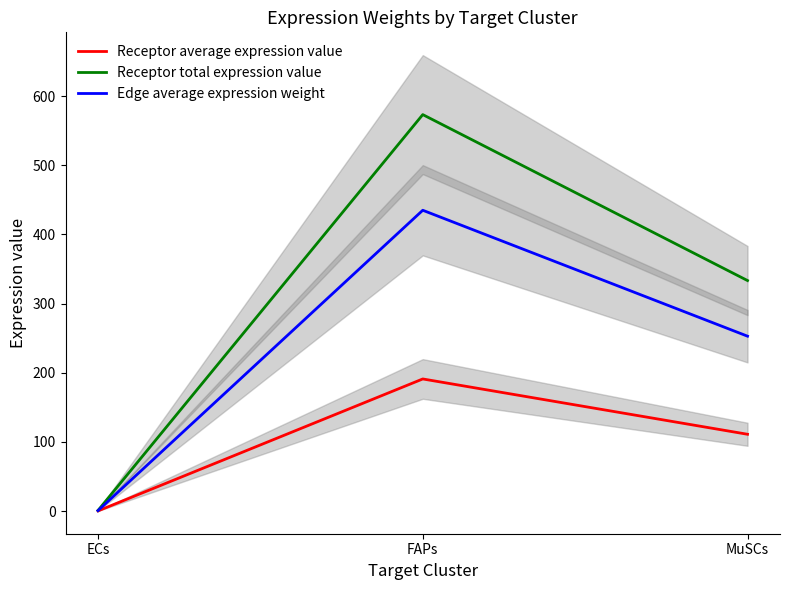

What is the label of the 2nd point from the left?

FAPs